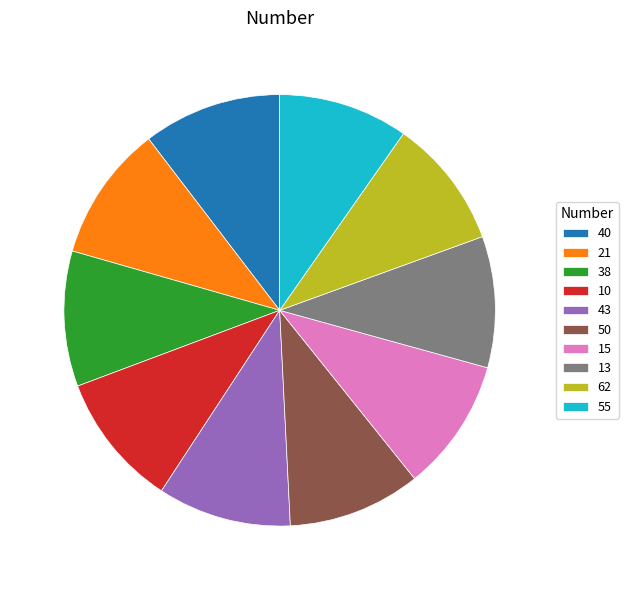

Is the sum of 40 and 21 greater than half?

No